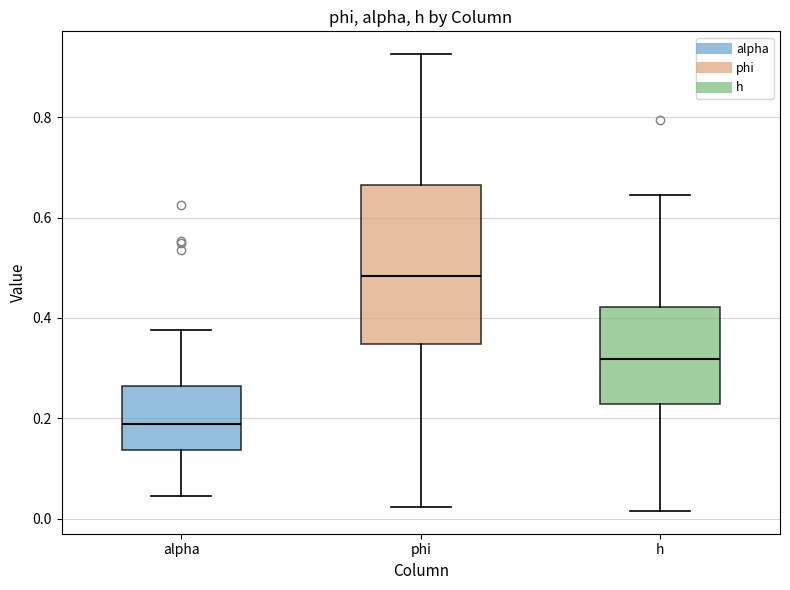

Reading left to right, read every box against the y-axis: the position of its median line, the range the box covers, and the ends of its whiskers. The values are not printed on the chart, so give them approximately, as read against the axis.

alpha: median 0.18, box 0.14 to 0.26, whiskers 0.04 to 0.38
phi: median 0.48, box 0.34 to 0.66, whiskers 0.02 to 0.92
h: median 0.32, box 0.22 to 0.42, whiskers 0.02 to 0.64